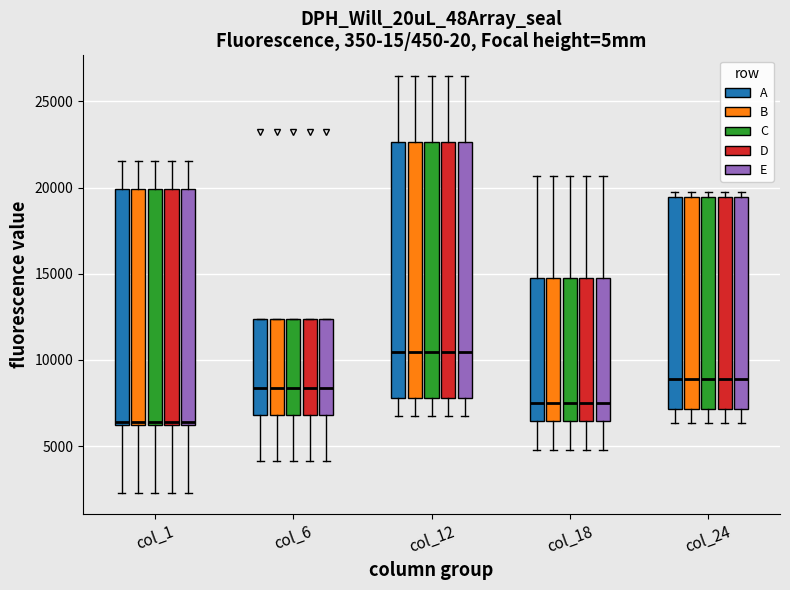

Reading left to right, transcribe this box plot: for each box, give where its median line is, the range the box spans, and where its two whiskers end, as read against the y-axis. The values are not printed on the chart, so give them approximately, as read against the axis.

col_1 (A): median 6500, box 6000 to 20000, whiskers 2500 to 21500
col_1 (B): median 6500, box 6000 to 20000, whiskers 2500 to 21500
col_1 (C): median 6500, box 6000 to 20000, whiskers 2500 to 21500
col_1 (D): median 6500, box 6000 to 20000, whiskers 2500 to 21500
col_1 (E): median 6500, box 6000 to 20000, whiskers 2500 to 21500
col_6 (A): median 8500, box 7000 to 12500, whiskers 4000 to 12500
col_6 (B): median 8500, box 7000 to 12500, whiskers 4000 to 12500
col_6 (C): median 8500, box 7000 to 12500, whiskers 4000 to 12500
col_6 (D): median 8500, box 7000 to 12500, whiskers 4000 to 12500
col_6 (E): median 8500, box 7000 to 12500, whiskers 4000 to 12500
col_12 (A): median 10500, box 8000 to 22500, whiskers 6500 to 26500
col_12 (B): median 10500, box 8000 to 22500, whiskers 6500 to 26500
col_12 (C): median 10500, box 8000 to 22500, whiskers 6500 to 26500
col_12 (D): median 10500, box 8000 to 22500, whiskers 6500 to 26500
col_12 (E): median 10500, box 8000 to 22500, whiskers 6500 to 26500
col_18 (A): median 7500, box 6500 to 14500, whiskers 5000 to 20500
col_18 (B): median 7500, box 6500 to 14500, whiskers 5000 to 20500
col_18 (C): median 7500, box 6500 to 14500, whiskers 5000 to 20500
col_18 (D): median 7500, box 6500 to 14500, whiskers 5000 to 20500
col_18 (E): median 7500, box 6500 to 14500, whiskers 5000 to 20500
col_24 (A): median 9000, box 7000 to 19500, whiskers 6500 to 19500 (just above the box's upper edge)
col_24 (B): median 9000, box 7000 to 19500, whiskers 6500 to 19500 (just above the box's upper edge)
col_24 (C): median 9000, box 7000 to 19500, whiskers 6500 to 19500 (just above the box's upper edge)
col_24 (D): median 9000, box 7000 to 19500, whiskers 6500 to 19500 (just above the box's upper edge)
col_24 (E): median 9000, box 7000 to 19500, whiskers 6500 to 19500 (just above the box's upper edge)